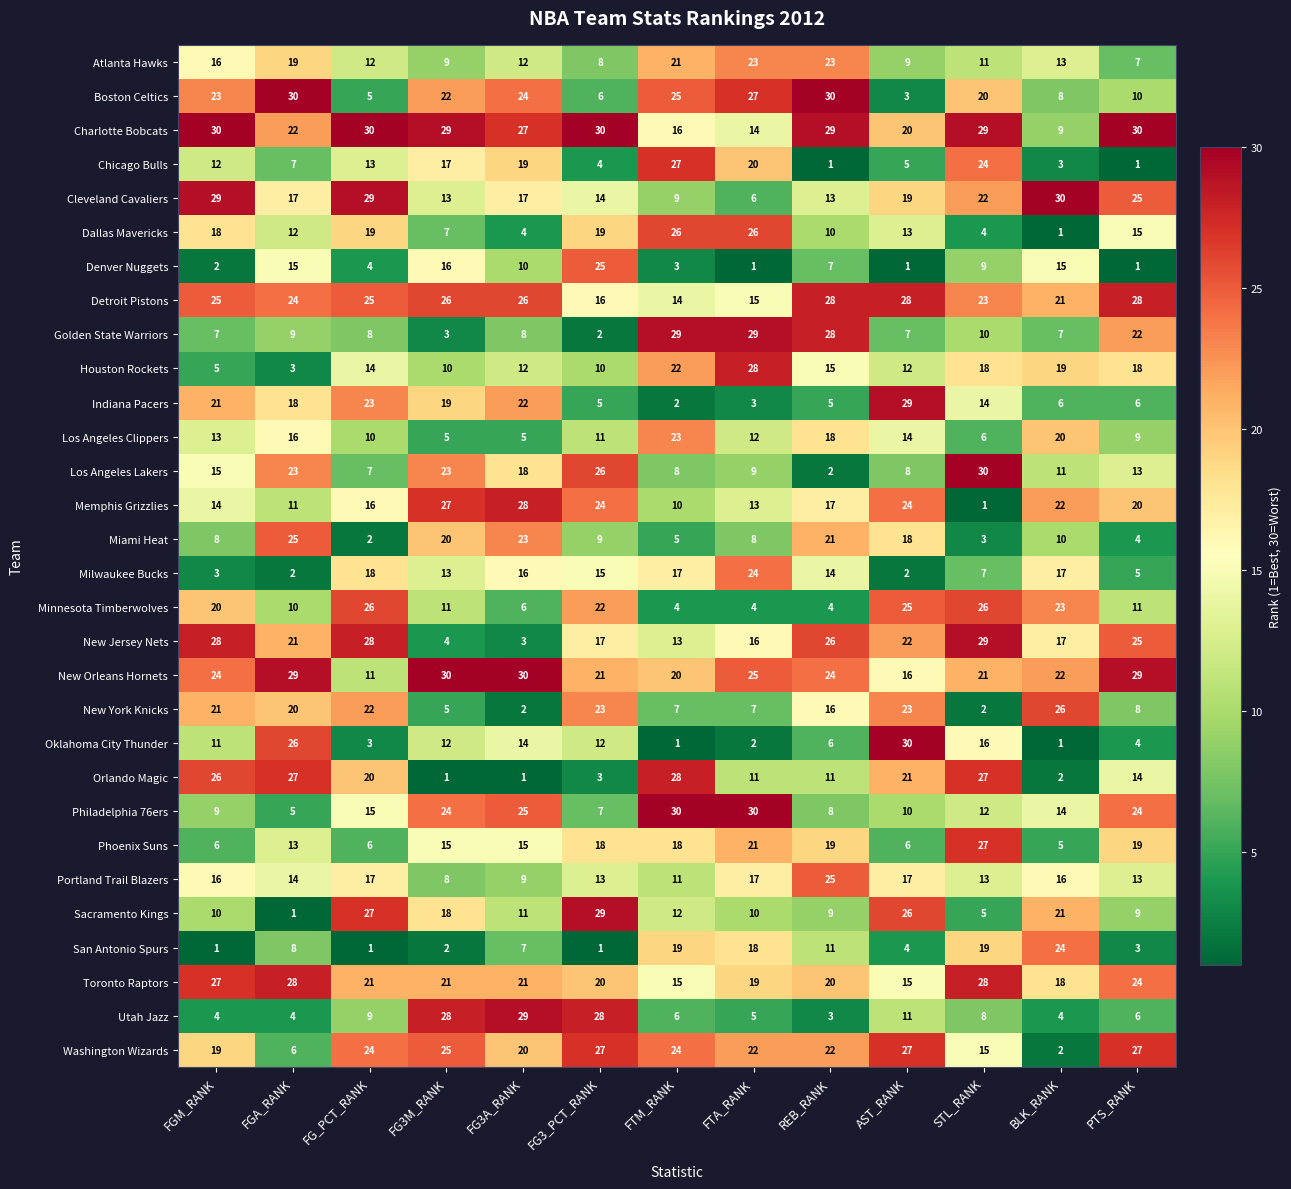

Which category has the highest value in the Cleveland Cavaliers series?

BLK_RANK